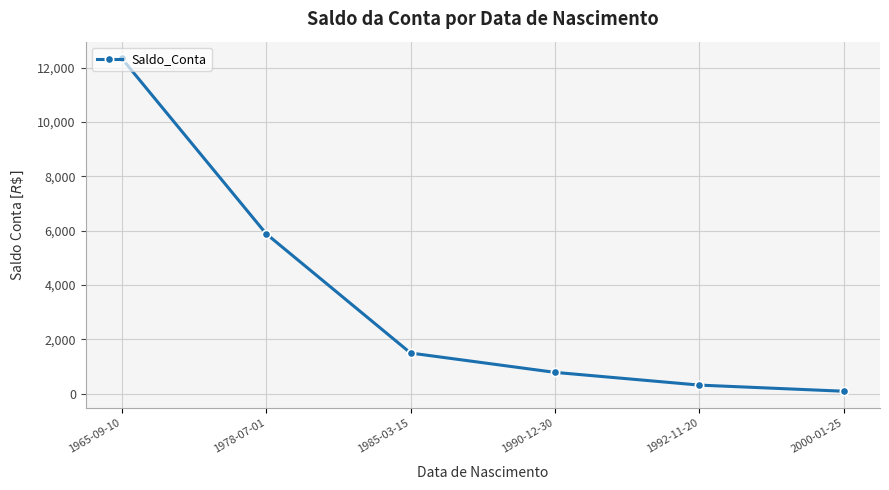

Reading left to right, transcribe all the data shown in this chart.

1965-09-10=12345.7	1978-07-01=5890.0	1985-03-15=1500.5	1990-12-30=789.1	1992-11-20=320.8	2000-01-25=95.2